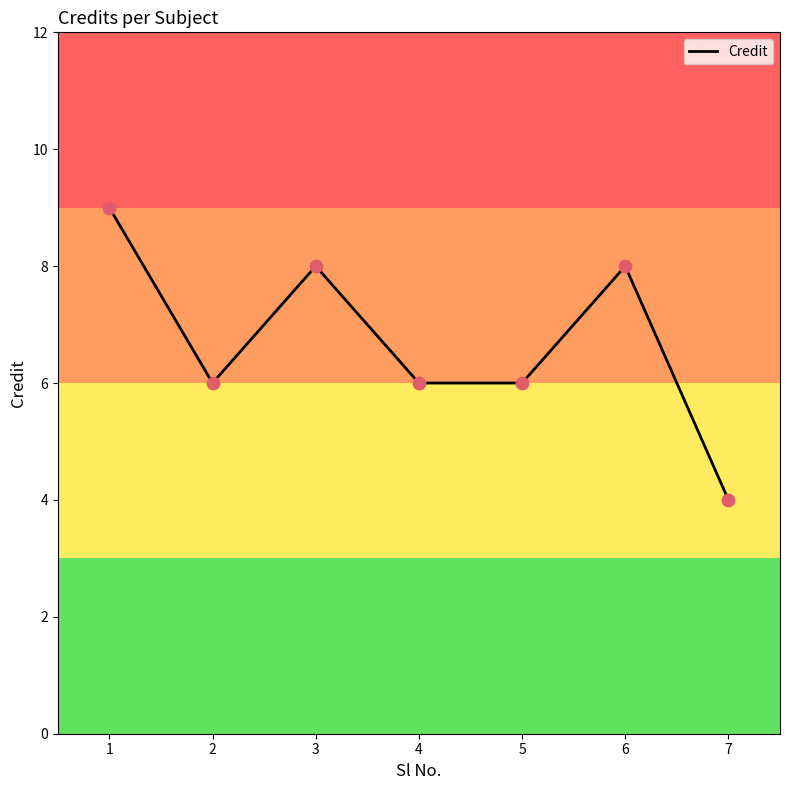

Between 3 and 5, which is larger?

3